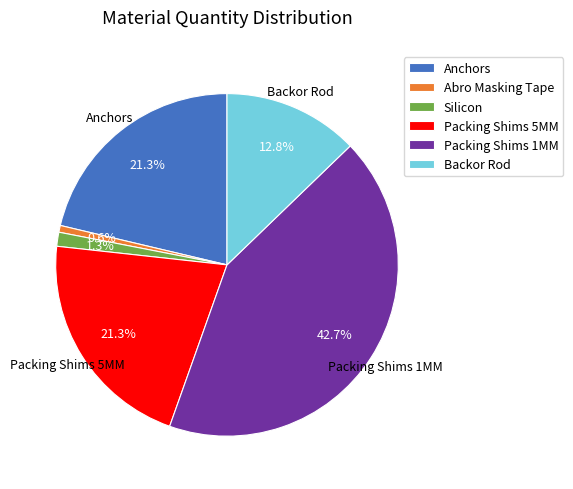

Approximately how many times larger is the value at Anchors compared to Packing Shims 5MM?

1.0